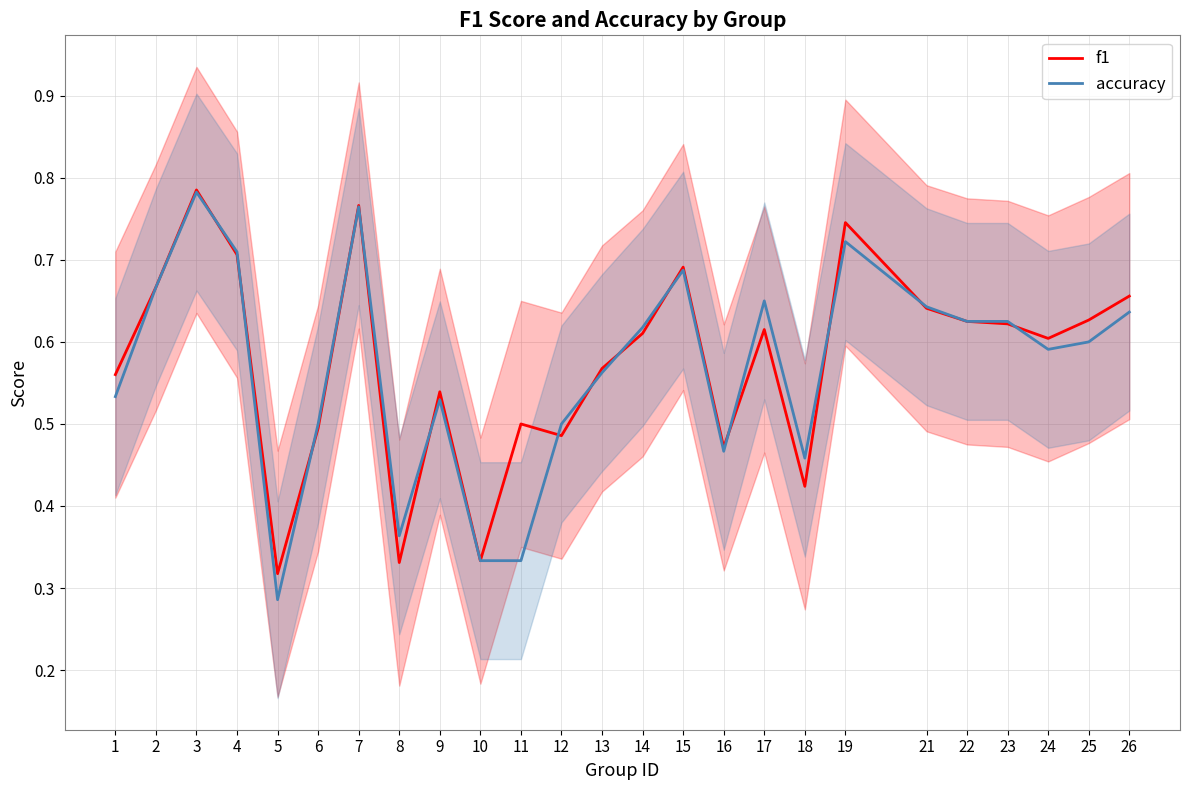

At which category does the chart reach its peak across all series?

3